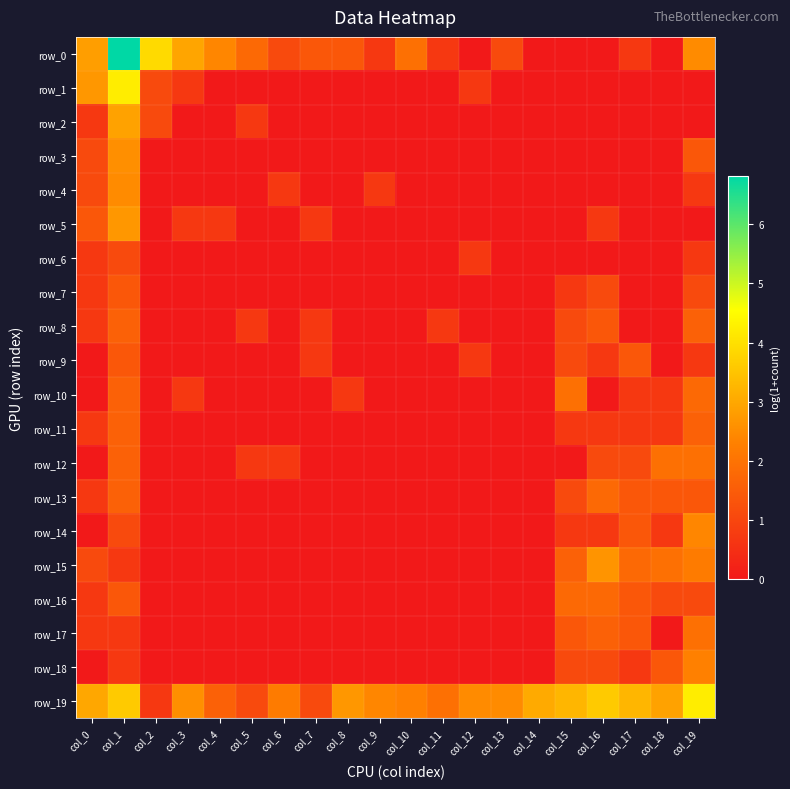

At which label does row_0 first exceed 1?

col_0